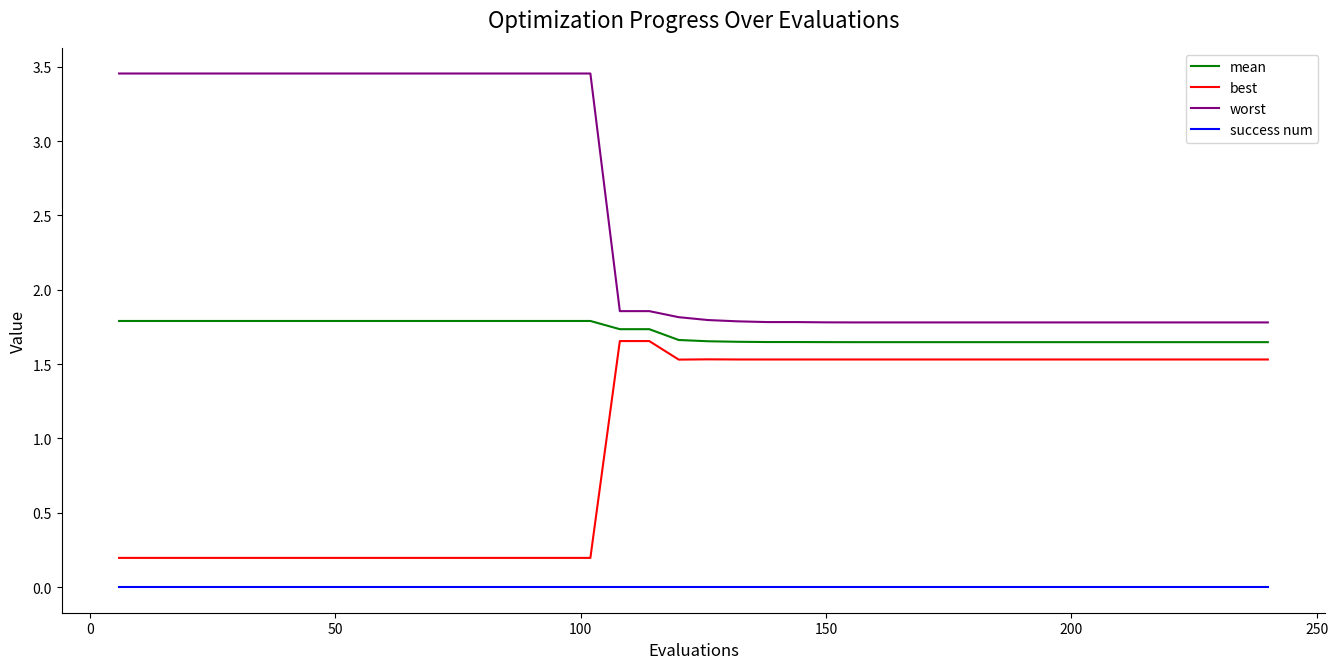

True or false: mean and success num cross at least once.

False